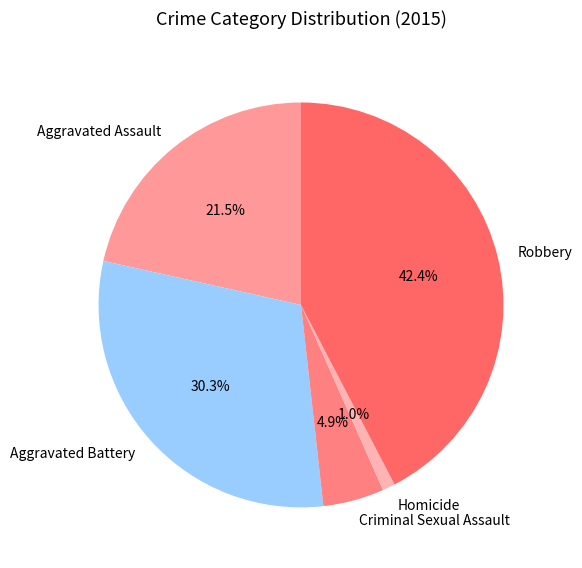

Combined, what portion of the pie is Homicide and Aggravated Battery?

31.3%